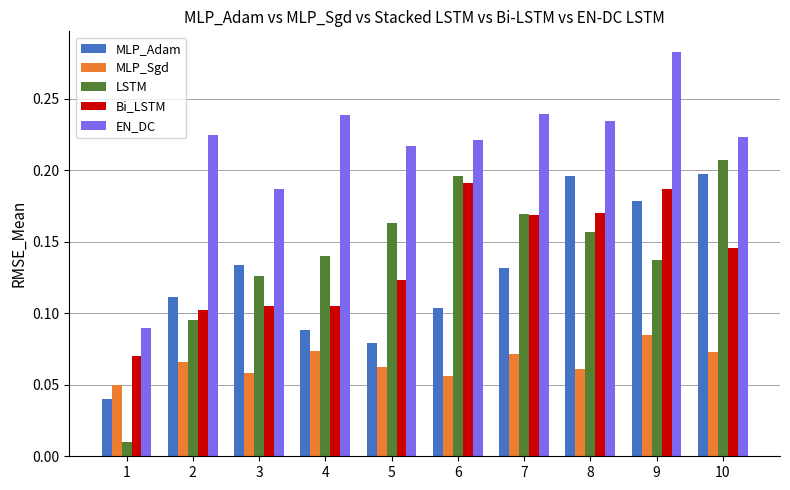

What are all the series names shown in the legend?

MLP_Adam, MLP_Sgd, LSTM, Bi_LSTM, EN_DC